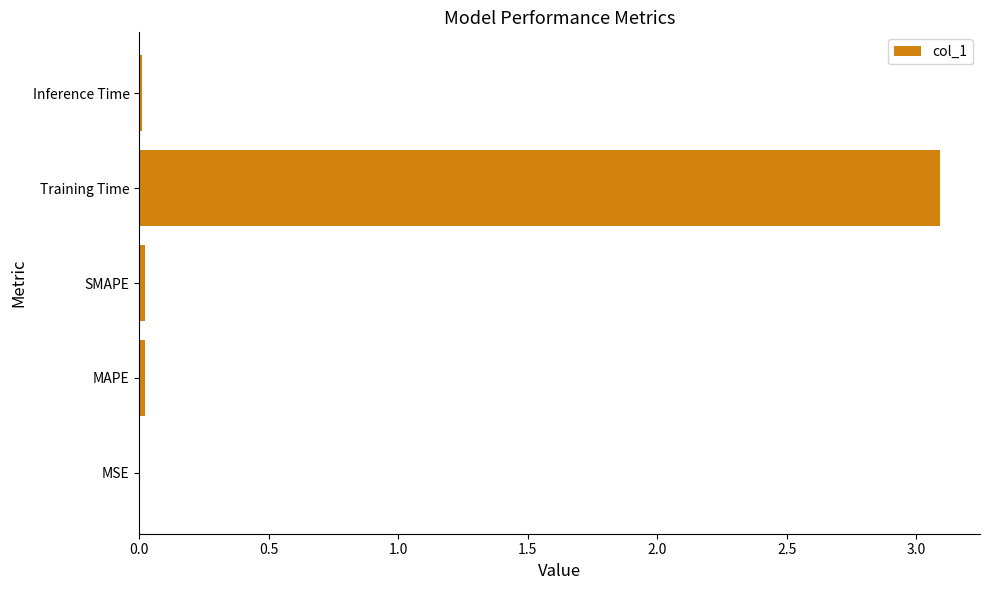

Which has a higher value, Inference Time or Training Time?

Training Time